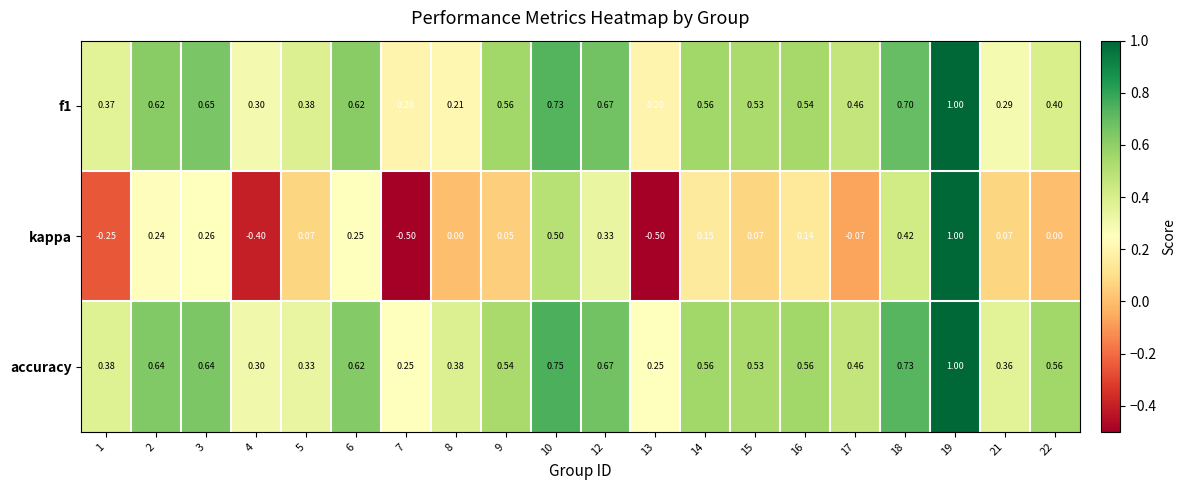

Rank the series at 2 from lowest to highest value.

kappa, f1, accuracy